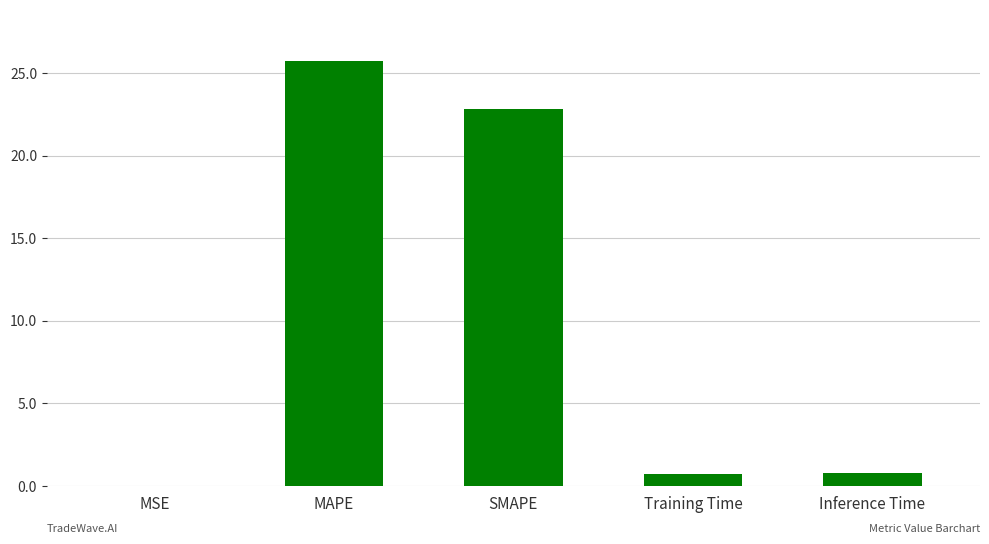

At which category does the chart reach its peak across all series?

MAPE